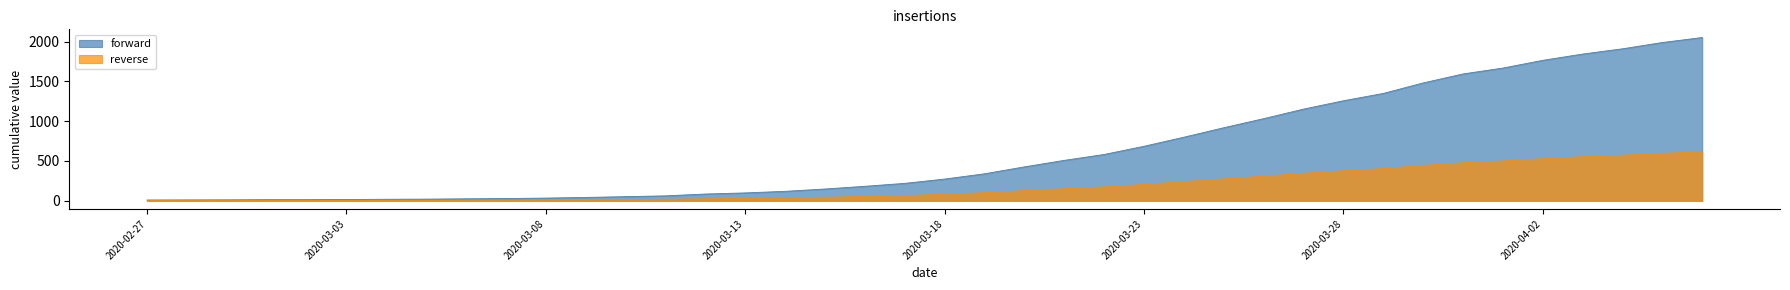

True or false: the data shows 298 at 2020-03-16.

False